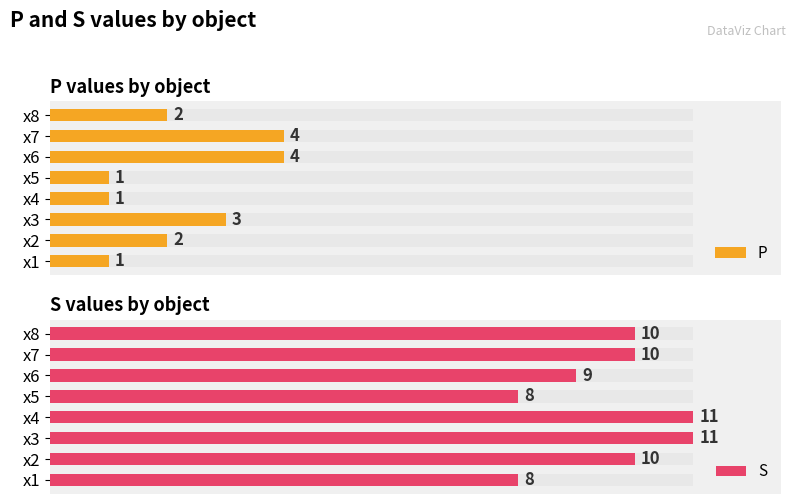

How many groups of bars are there?

8